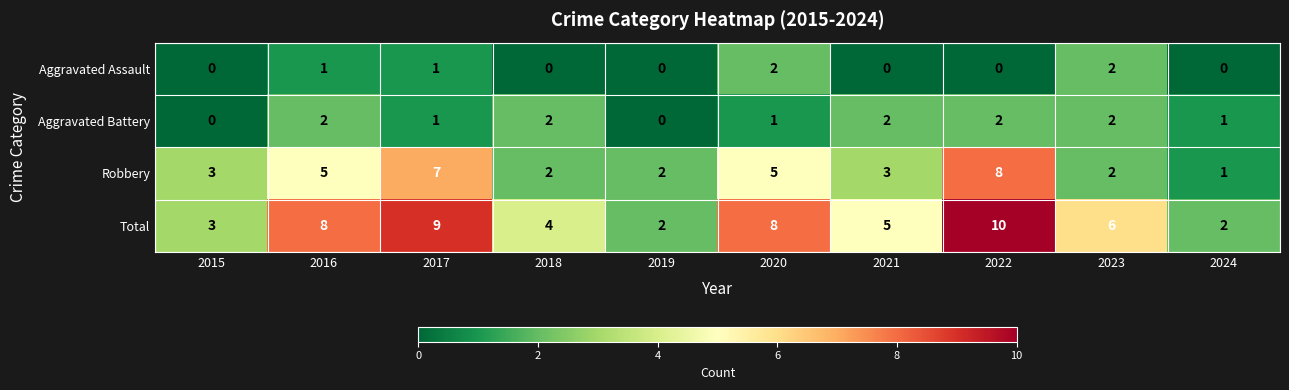

Which series has the largest range (max minus min)?

Total